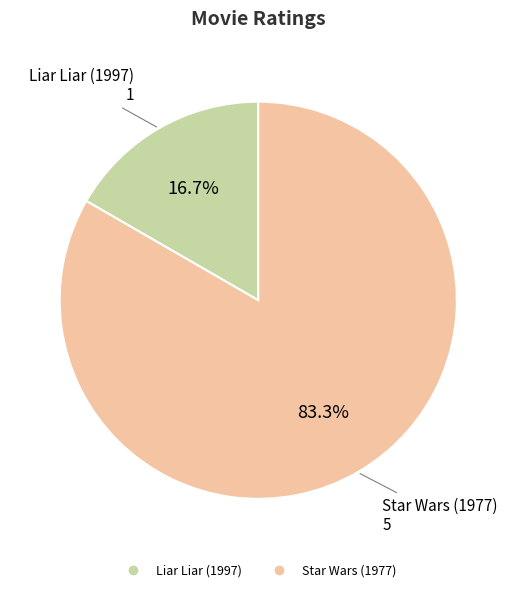

To the nearest percent, what is the combined percentage of Star Wars (1977) and Liar Liar (1997)?

100%